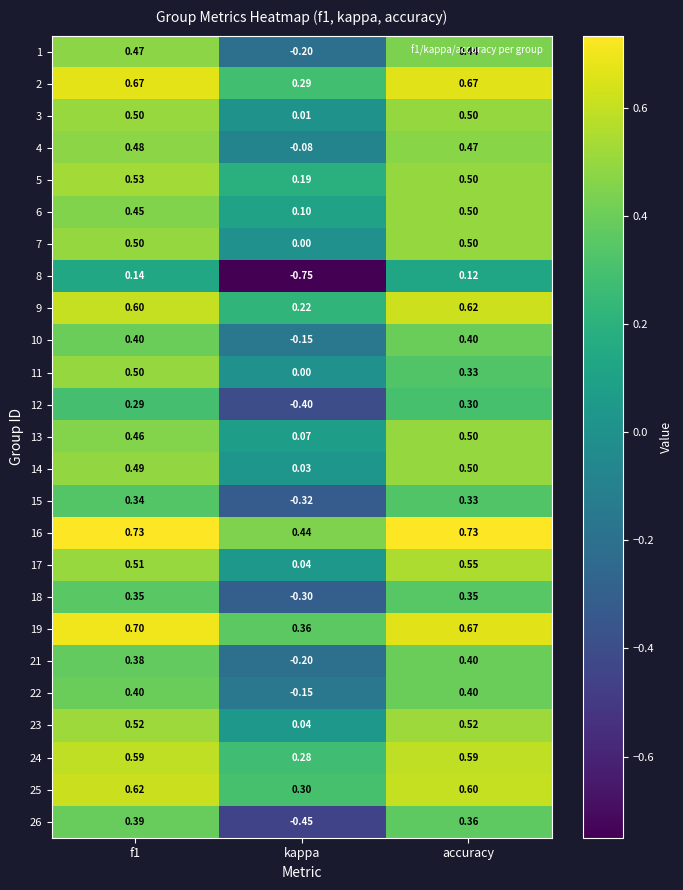

At which label does 9 reach its peak?

accuracy